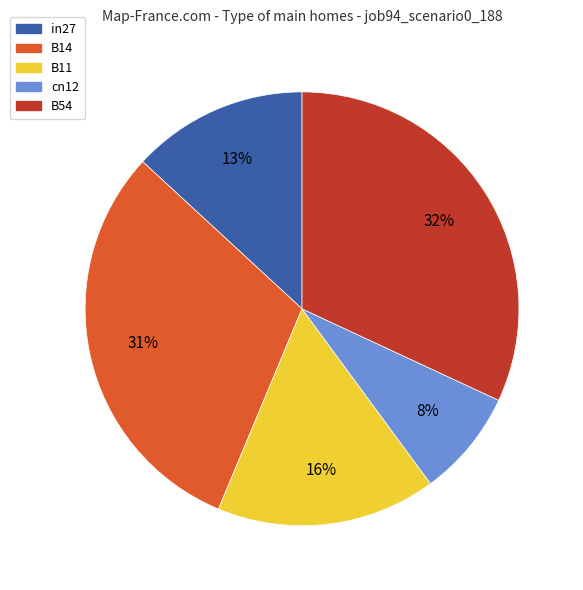

Rank the categories by value from highest to lowest.

B54, B14, B11, in27, cn12